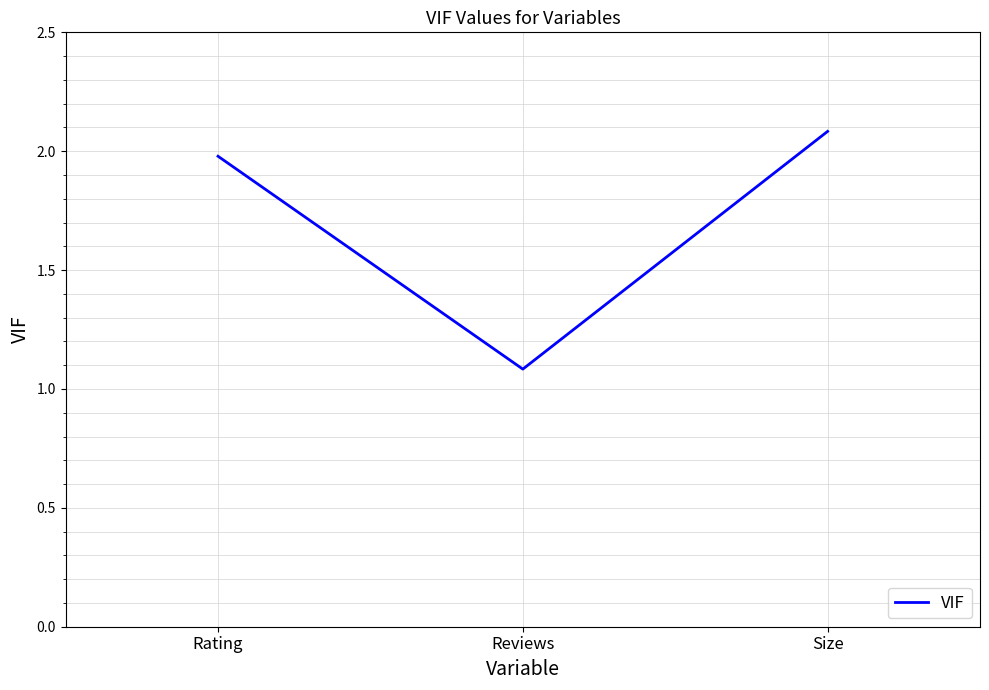

Approximately how many times larger is the value at Rating compared to Reviews?

1.8